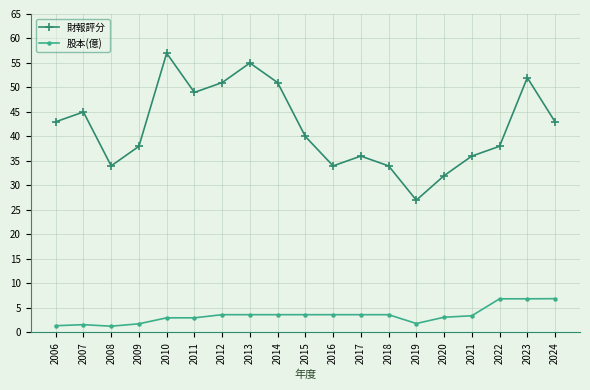

At 2014, list the series in order from largest to smallest.

財報評分, 股本(億)